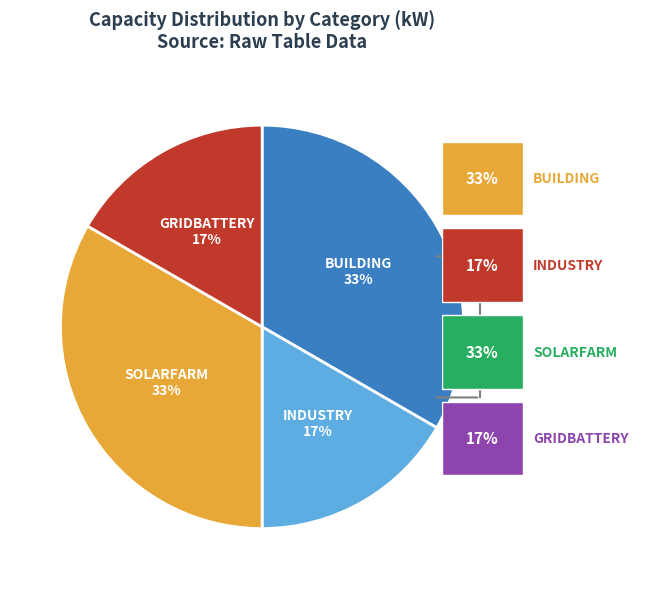

Is there a majority slice in this chart?

No